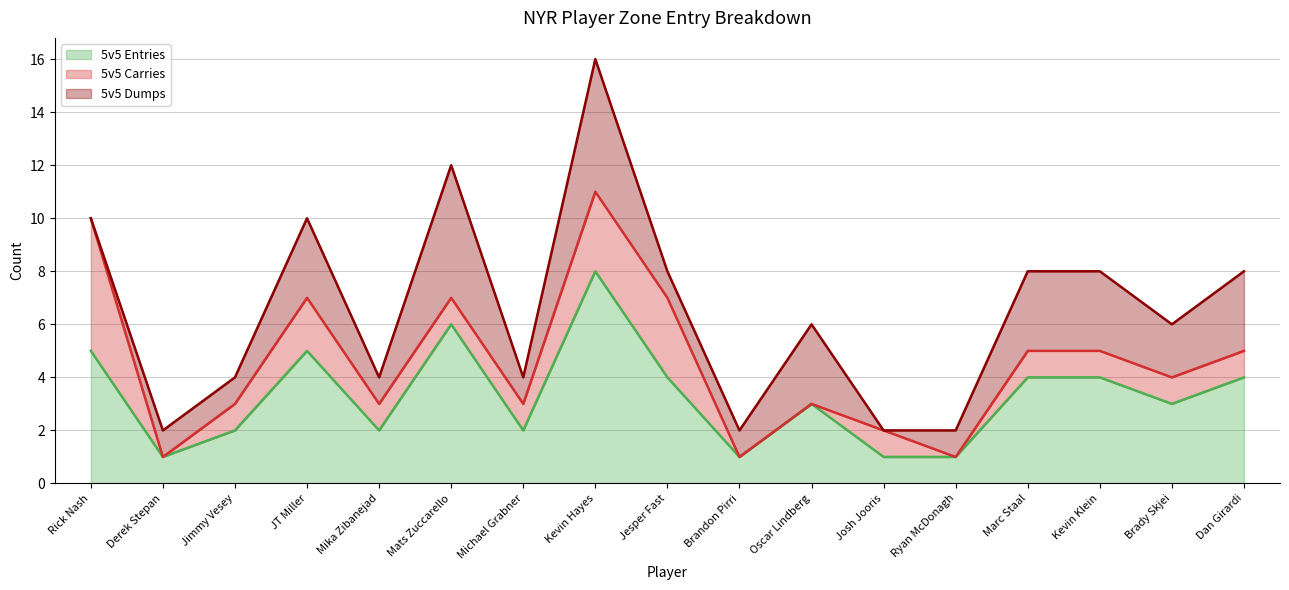

Where do 5v5 Dumps and 5v5 Carries first cross each other?

Rick Nash and Derek Stepan